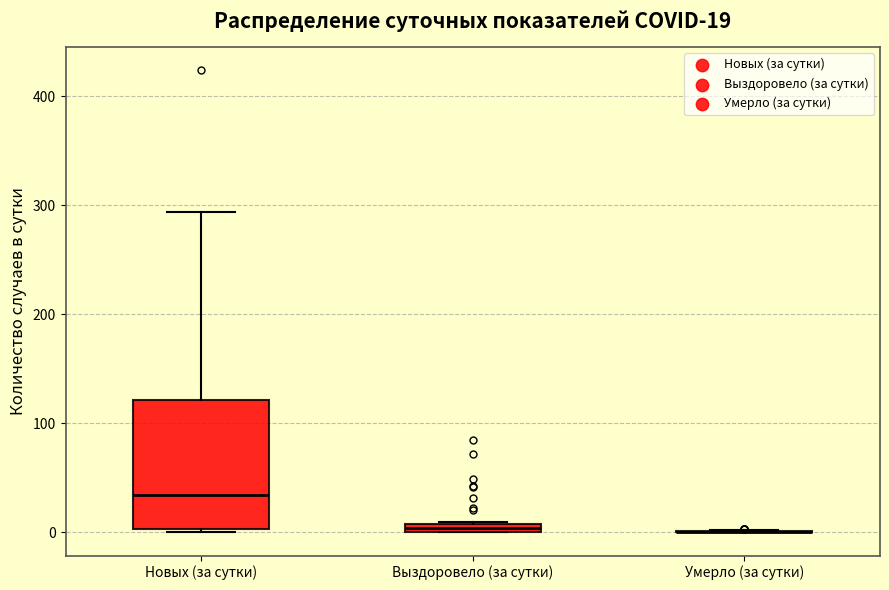

Which box is the tallest, from its lower edge to its upper edge?

Новых (за сутки)